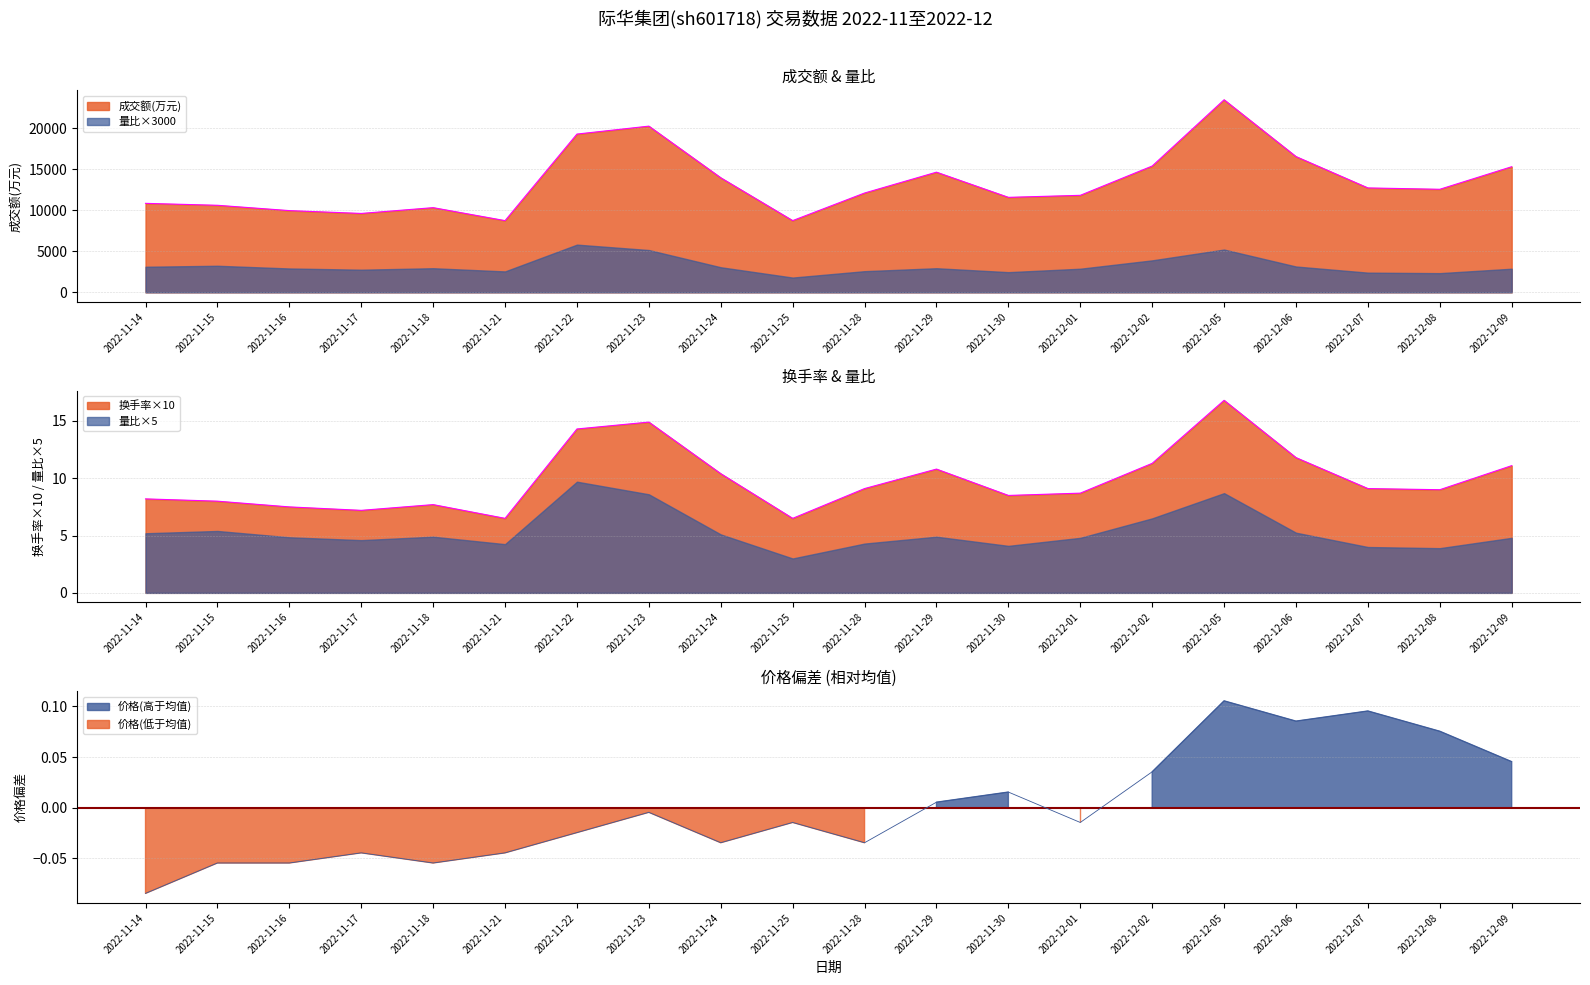

What is the sum of the 成交额(万元) values at 2022-11-15 and 2022-12-05?

34122.0